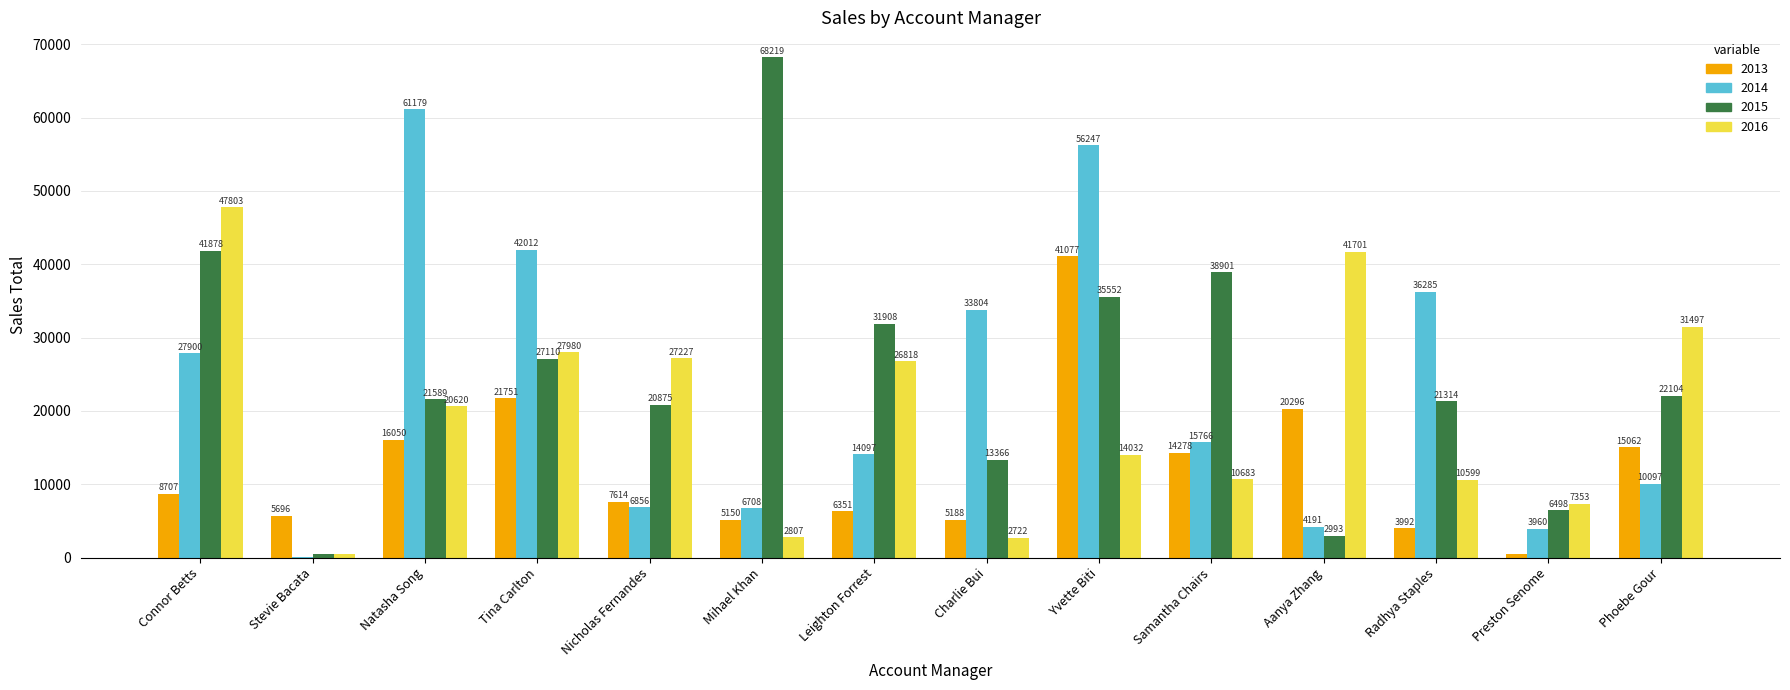

Is the value of 2015 at Yvette Biti greater than the value of 2013 at Stevie Bacata?

Yes